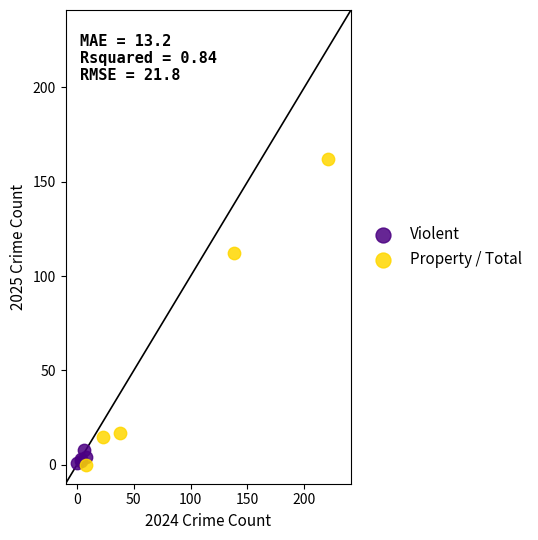

Which series reaches the maximum Y coordinate?

Property / Total